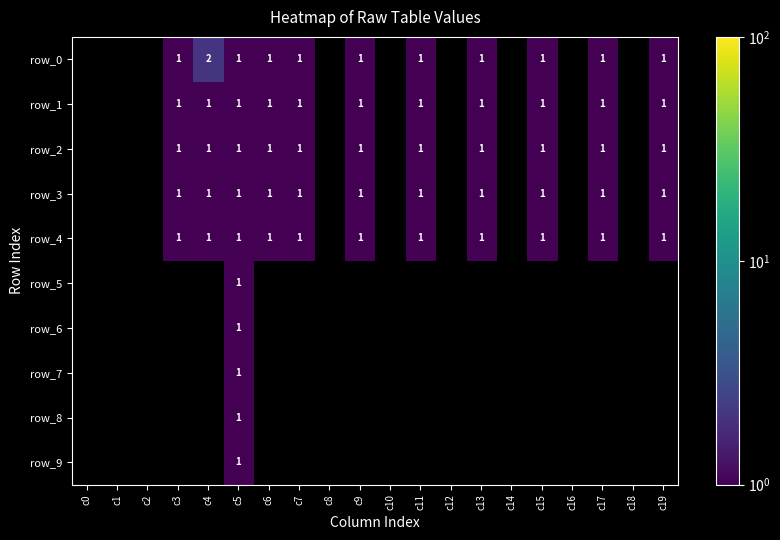

At which label is row_2 closest to 0?

c0